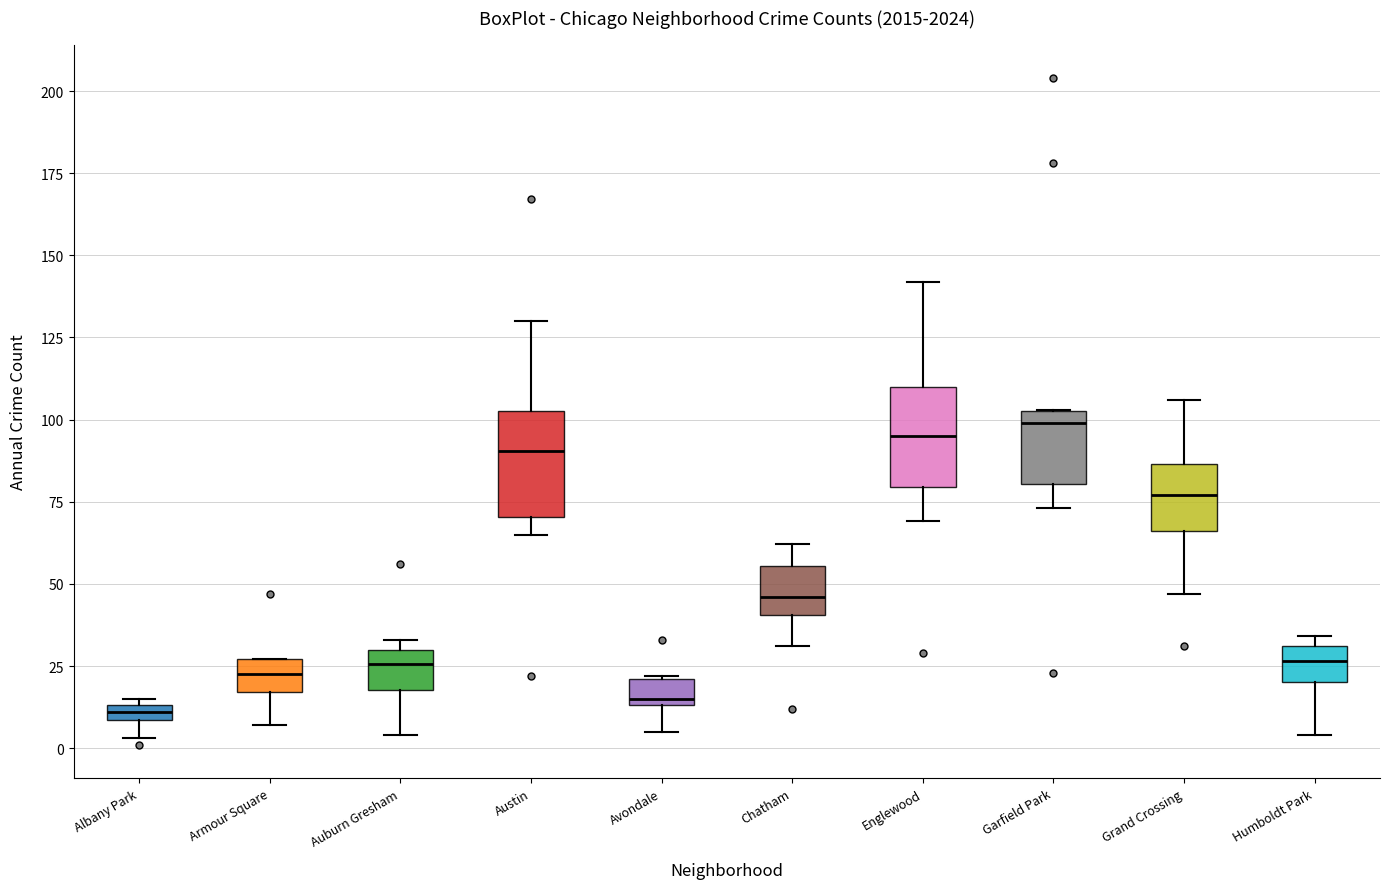

Where is the upper edge of the box for Chatham on the y-axis? The values are not printed on the chart, so give them approximately, as read against the axis.

55